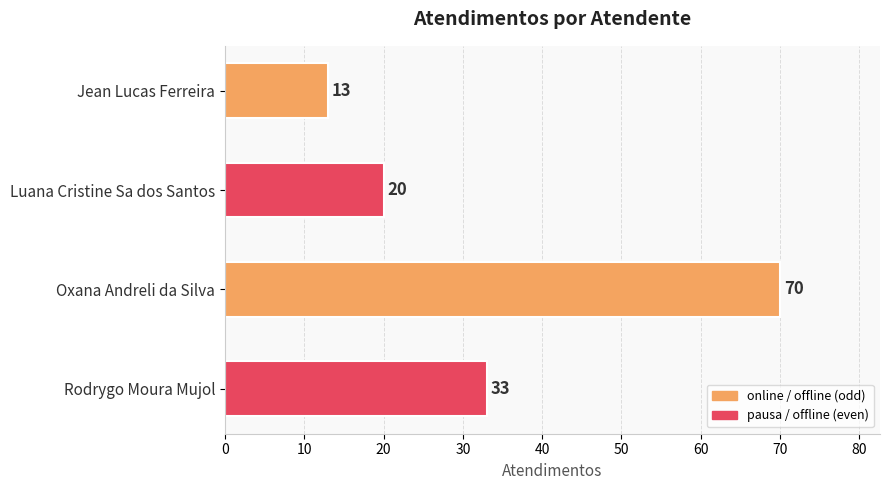

Rank the categories by value from highest to lowest.

Oxana Andreli da Silva, Rodrygo Moura Mujol, Luana Cristine Sa dos Santos, Jean Lucas Ferreira